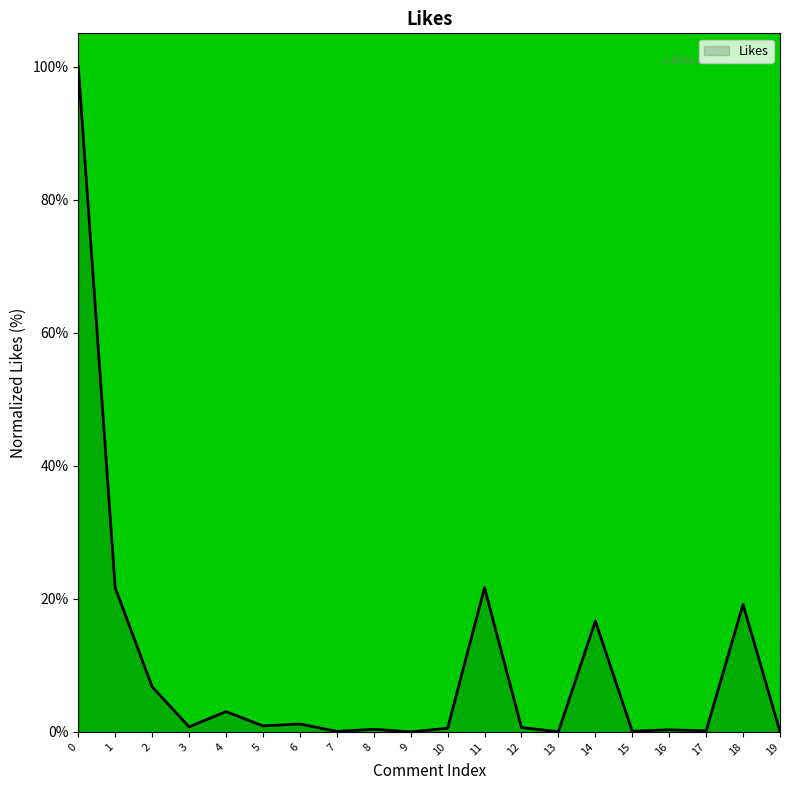

What is the difference between the values at 3 and 5?

0.1